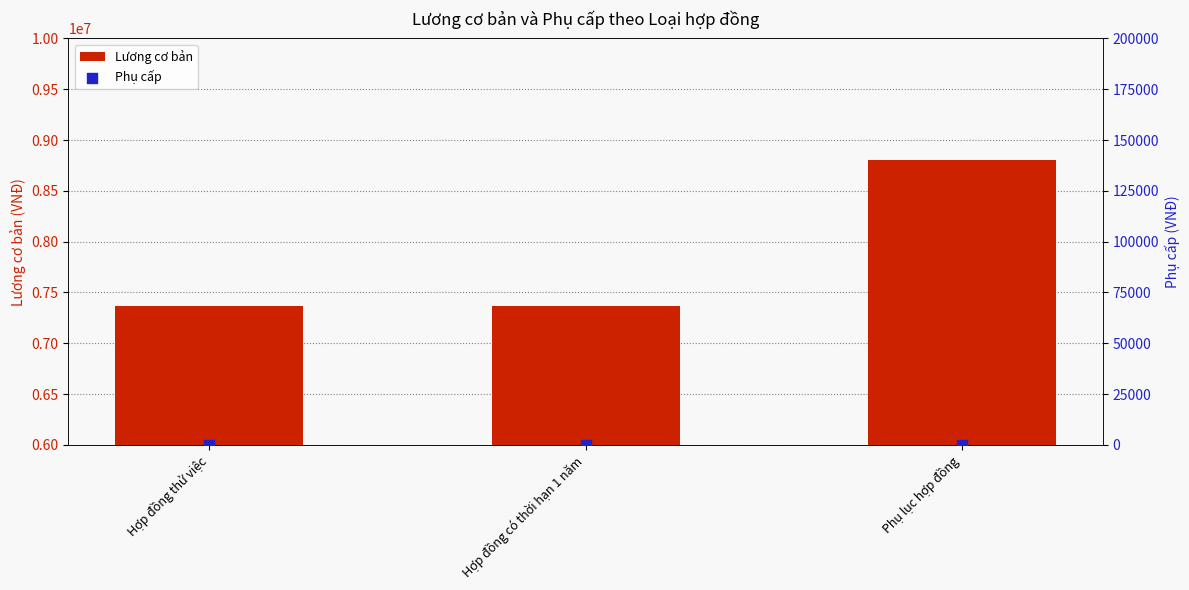

Is the value of Lương cơ bản at Hợp đồng có thời hạn 1 năm greater than the value of Phụ cấp at Hợp đồng có thời hạn 1 năm?

Yes